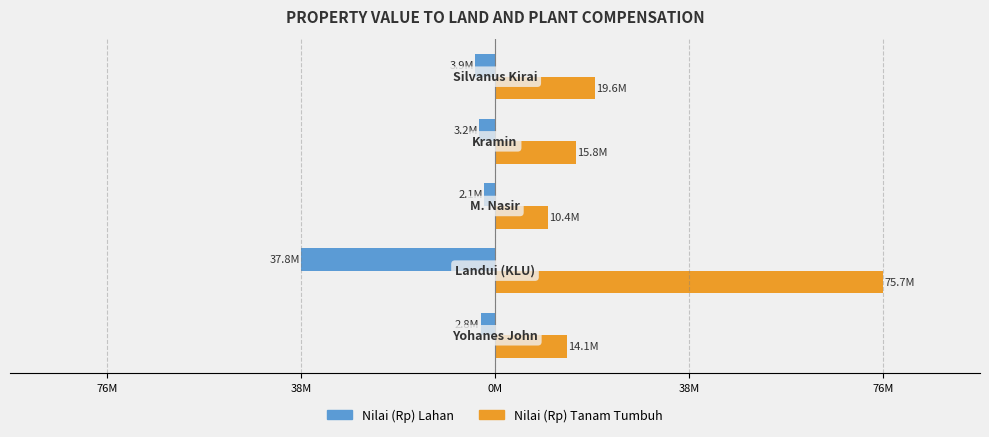

What are all the series names shown in the legend?

Nilai (Rp) Lahan, Nilai (Rp) Tanam Tumbuh